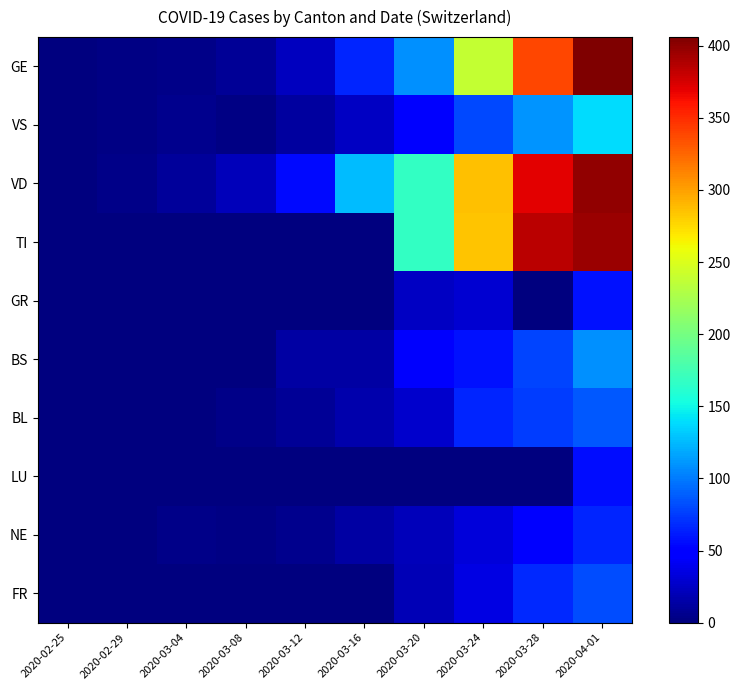

Reading left to right, list all the values displayed in this chart.

GE: 2020-02-25=0	2020-02-29=3	2020-03-04=4	2020-03-08=9	2020-03-12=23	2020-03-16=66	2020-03-20=109	2020-03-24=238	2020-03-28=339	2020-04-01=406
VS: 2020-02-25=0	2020-02-29=3	2020-03-04=6	2020-03-08=3	2020-03-12=12	2020-03-16=24	2020-03-20=47	2020-03-24=80	2020-03-28=110	2020-04-01=139
VD: 2020-02-25=0	2020-02-29=4	2020-03-04=11	2020-03-08=22	2020-03-12=55	2020-03-16=126	2020-03-20=168	2020-03-24=286	2020-03-28=371	2020-04-01=399
TI: 2020-02-25=0	2020-02-29=0	2020-03-04=0	2020-03-08=0	2020-03-12=0	2020-03-16=0	2020-03-20=168	2020-03-24=285	2020-03-28=385	2020-04-01=396
GR: 2020-02-25=0	2020-02-29=0	2020-03-04=0	2020-03-08=0	2020-03-12=0	2020-03-16=0	2020-03-20=24	2020-03-24=29	2020-03-28=0	2020-04-01=58
BS: 2020-02-25=0	2020-02-29=0	2020-03-04=0	2020-03-08=1	2020-03-12=13	2020-03-16=13	2020-03-20=45	2020-03-24=58	2020-03-28=79	2020-04-01=108
BL: 2020-02-25=0	2020-02-29=1	2020-03-04=1	2020-03-08=4	2020-03-12=9	2020-03-16=17	2020-03-20=27	2020-03-24=66	2020-03-28=75	2020-04-01=86
LU: 2020-02-25=0	2020-02-29=0	2020-03-04=0	2020-03-08=0	2020-03-12=0	2020-03-16=0	2020-03-20=0	2020-03-24=0	2020-03-28=0	2020-04-01=57
NE: 2020-02-25=0	2020-02-29=0	2020-03-04=4	2020-03-08=3	2020-03-12=6	2020-03-16=13	2020-03-20=21	2020-03-24=32	2020-03-28=50	2020-04-01=66
FR: 2020-02-25=0	2020-02-29=0	2020-03-04=0	2020-03-08=0	2020-03-12=0	2020-03-16=0	2020-03-20=20	2020-03-24=35	2020-03-28=67	2020-04-01=81